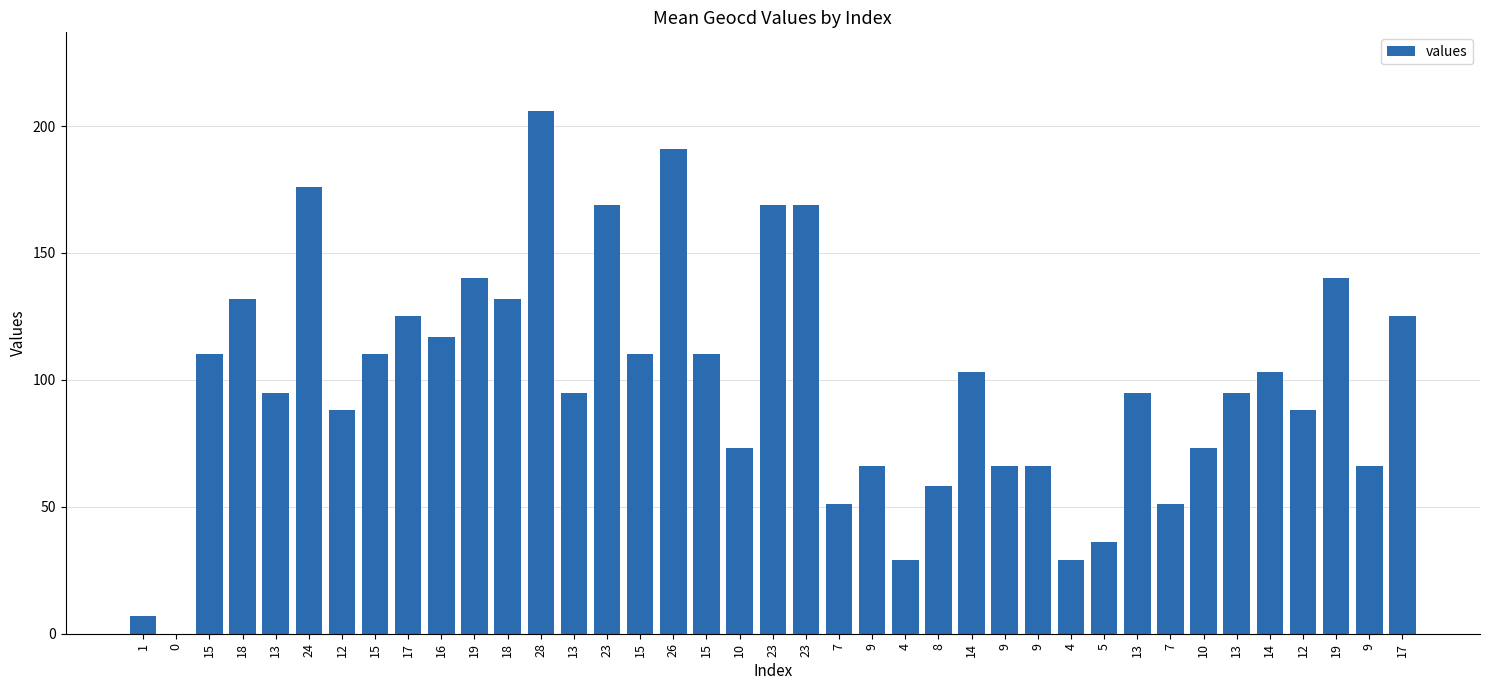

How many positive values are there?

38